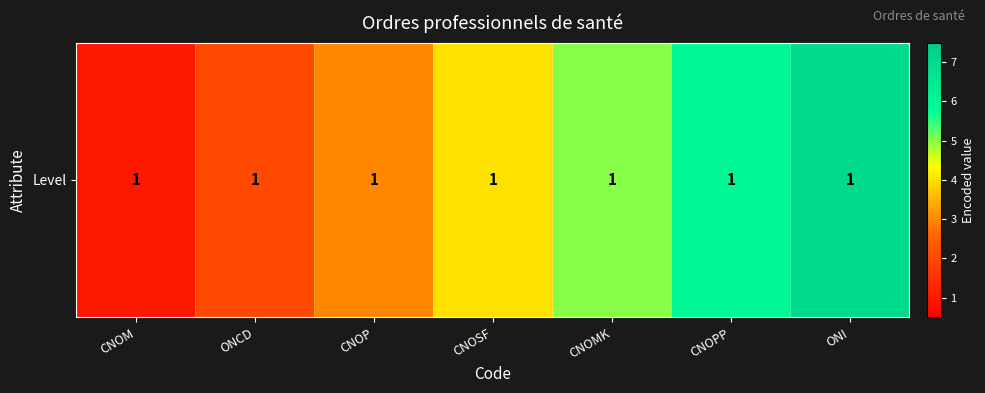

Is it true that the value at CNOPP is 9?

False